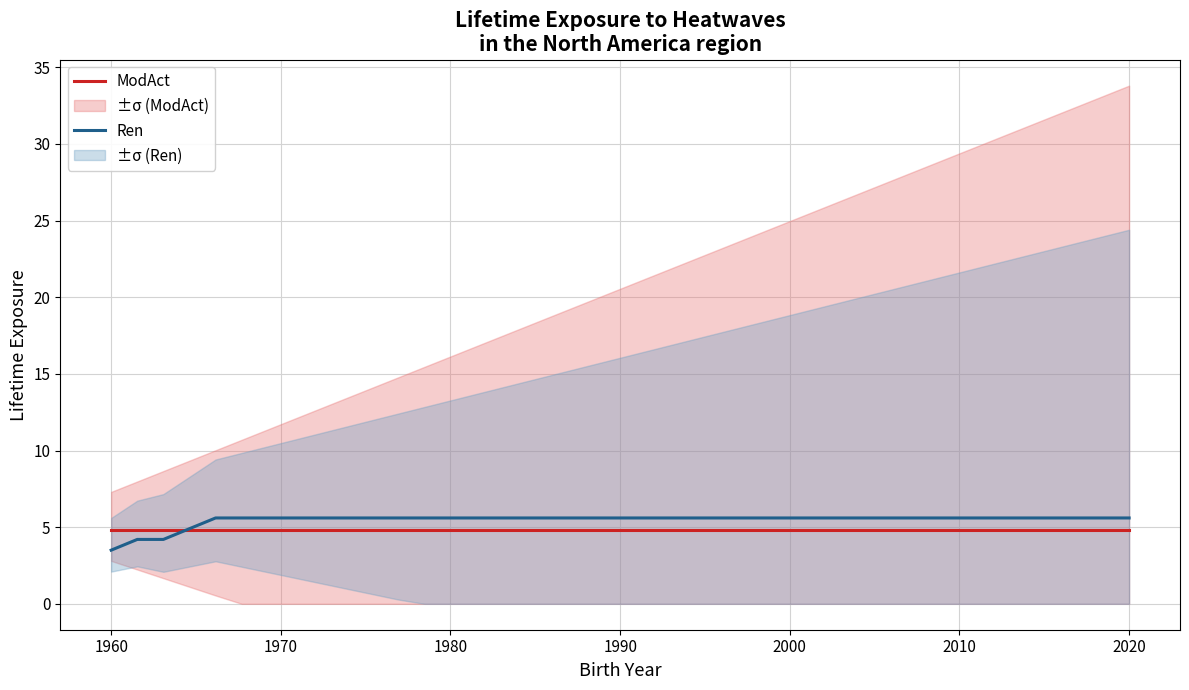

What is the highest value of the Ren series?

5.6